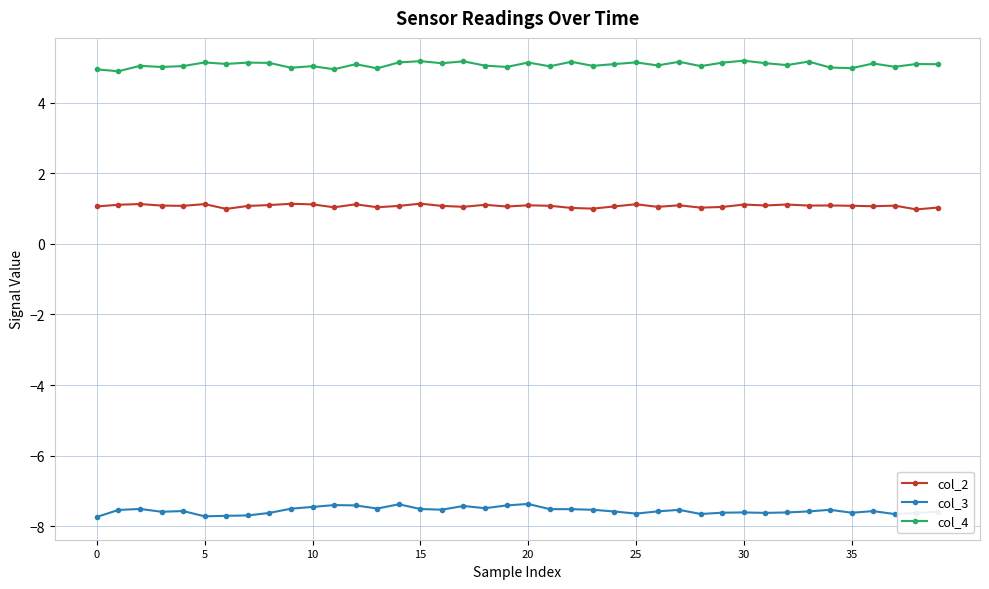

List the series in order of their overall mean, highest first.

col_4, col_2, col_3